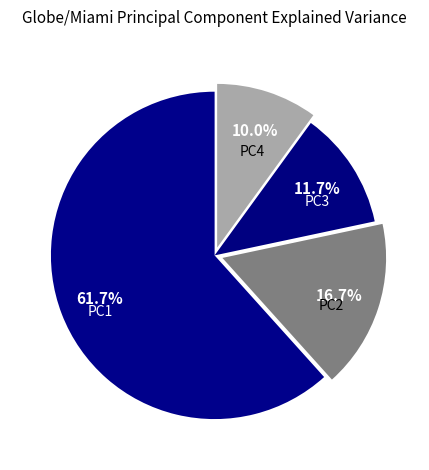

To the nearest percent, what portion does PC4 represent?

10%